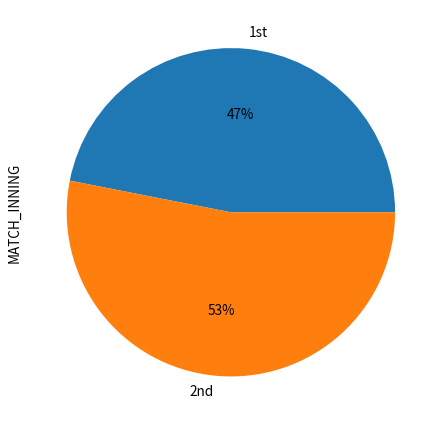

To the nearest percent, what is the difference between the largest and smallest slice percentages?

6%